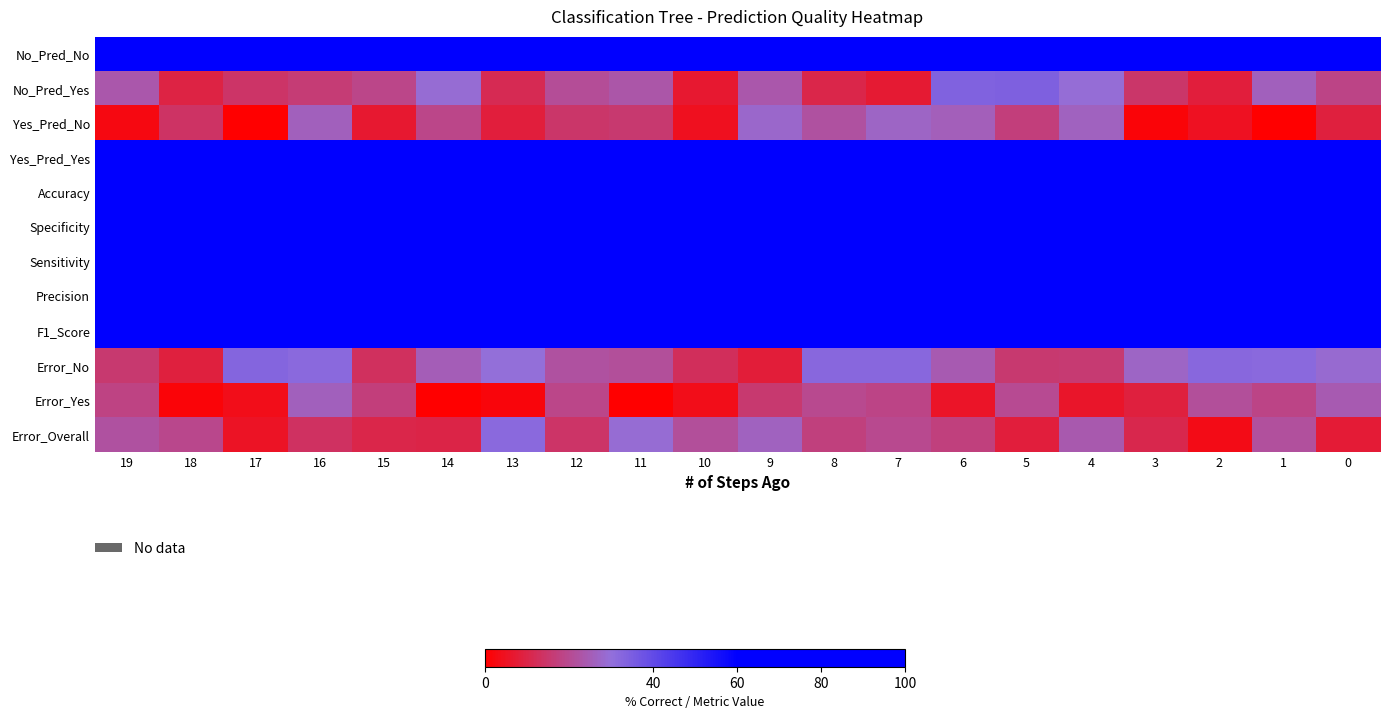

Reading right to left, extract all data points from this chart.

No_Pred_No: 0=73.4	1=77.6	2=80.4	3=73.7	4=70.1	5=70.1	6=71.0	7=89.6	8=93.7	9=65.2	10=85.9	11=82.7	12=90.6	13=66.4	14=69.3	15=69.3	16=82.6	17=86.6	18=93.1	19=75.9
No_Pred_Yes: 0=18.6	1=25.9	2=8.3	3=14.5	4=29.6	5=34.3	6=33.8	7=7.3	8=10.5	9=23.6	10=6.8	11=23.1	12=20.8	13=11.4	14=28.9	15=19.1	16=16.4	17=14.1	18=9.6	19=23.7
Yes_Pred_No: 0=8.6	1=0.2	2=4.8	3=1.5	4=26.5	5=16.8	6=25.7	7=27.1	8=22.1	9=28.0	10=4.4	11=15.3	12=14.5	13=8.2	14=18.8	15=6.7	16=26.2	17=0.0	18=13.7	19=2.6
Yes_Pred_Yes: 0=74.6	1=81.9	2=73.3	3=94.2	4=93.0	5=92.3	6=95.6	7=71.3	8=77.1	9=94.3	10=100.0	11=73.3	12=95.2	13=75.3	14=87.4	15=79.5	16=81.8	17=96.0	18=79.3	19=82.8
Accuracy: 0=70.8	1=68.3	2=80.4	3=83.2	4=82.4	5=90.7	6=84.4	7=90.4	8=88.9	9=71.1	10=81.7	11=94.2	12=86.7	13=89.4	14=77.3	15=76.9	16=69.4	17=77.5	18=86.2	19=93.4
Specificity: 0=80.8	1=91.4	2=70.2	3=88.7	4=90.8	5=83.6	6=88.9	7=92.5	8=69.5	9=73.3	10=66.9	11=71.5	12=87.3	13=76.9	14=72.1	15=91.8	16=79.9	17=74.1	18=83.7	19=65.6
Sensitivity: 0=100.0	1=82.0	2=92.2	3=86.7	4=80.8	5=99.4	6=81.2	7=74.7	8=77.8	9=83.6	10=86.4	11=71.3	12=96.9	13=95.7	14=83.9	15=77.9	16=74.4	17=80.7	18=98.0	19=95.3
Precision: 0=84.3	1=69.6	2=85.3	3=82.7	4=69.8	5=92.1	6=77.2	7=66.8	8=69.7	9=89.7	10=70.9	11=64.0	12=77.6	13=80.8	14=63.6	15=71.0	16=71.5	17=77.4	18=70.1	19=91.4
F1_Score: 0=70.7	1=94.7	2=78.2	3=87.3	4=71.8	5=85.9	6=73.4	7=81.9	8=67.1	9=86.9	10=84.3	11=67.8	12=72.2	13=76.2	14=91.6	15=69.3	16=82.7	17=85.6	18=85.5	19=77.6
Error_No: 0=28.8	1=32.0	2=32.3	3=27.2	4=15.9	5=15.5	6=24.4	7=32.4	8=32.3	9=8.2	10=12.6	11=21.3	12=22.0	13=29.9	14=25.2	15=13.1	16=31.7	17=33.1	18=8.8	19=15.6
Error_Yes: 0=24.4	1=18.4	2=21.3	3=8.7	4=6.0	5=20.3	6=5.6	7=18.4	8=19.6	9=15.4	10=3.7	11=0.0	12=18.8	13=1.9	14=0.0	15=17.1	16=25.8	17=3.7	18=1.4	19=18.1
Error_Overall: 0=7.8	1=21.8	2=3.2	3=10.9	4=24.1	5=8.3	6=17.2	7=19.8	8=17.5	9=26.3	10=21.4	11=29.2	12=14.3	13=31.7	14=9.8	15=10.4	16=13.5	17=5.3	18=19.5	19=22.2